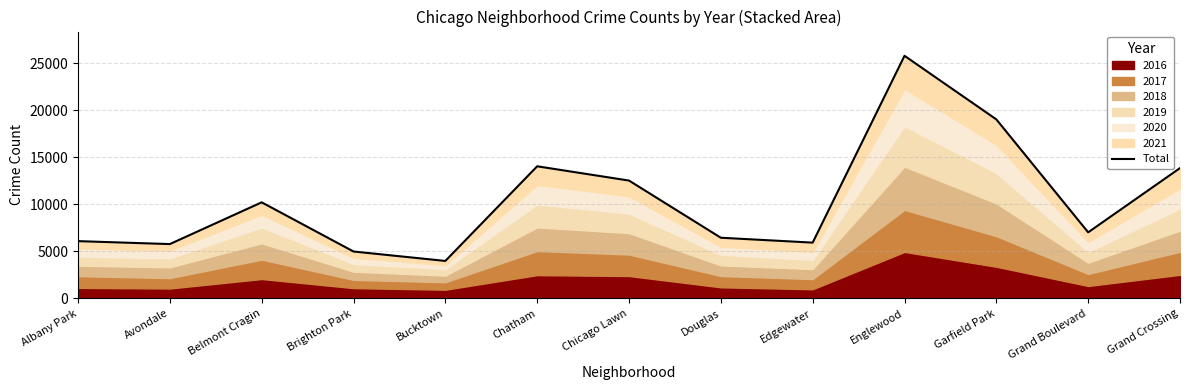

What is the value of the 13th point from the left?

13854